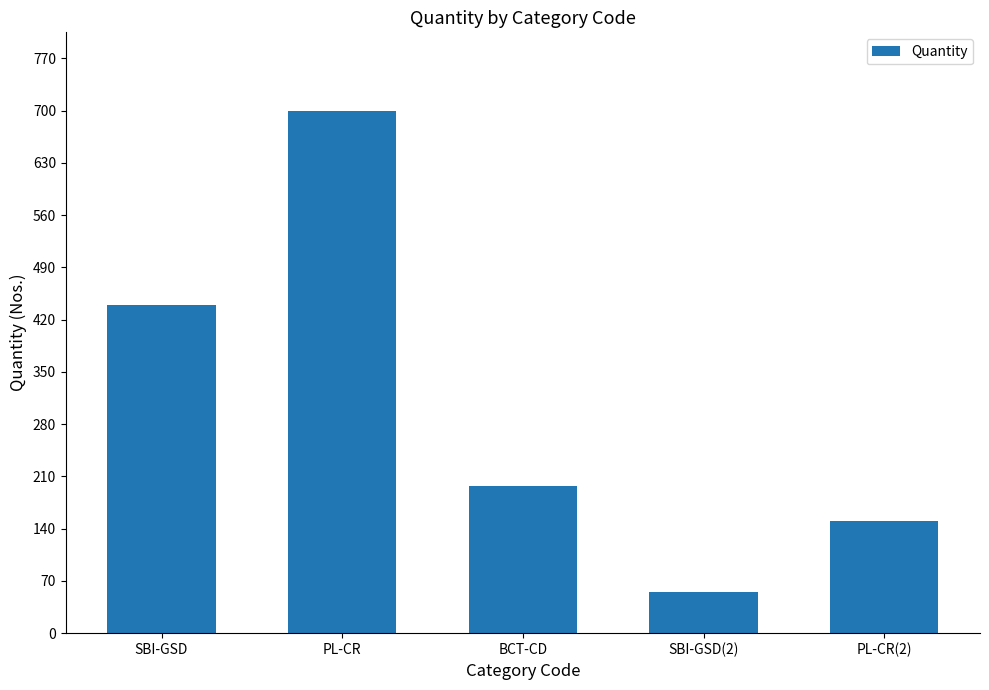

At which category does the chart reach its minimum across all series?

SBI-GSD(2)